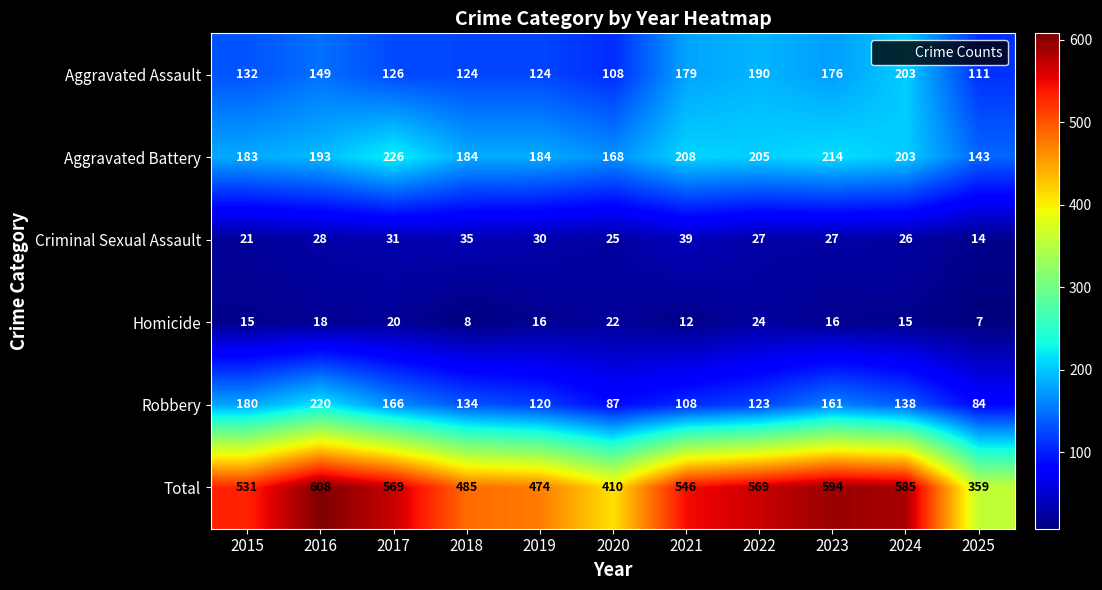

What is the difference between the highest and lowest values at 2018?

477